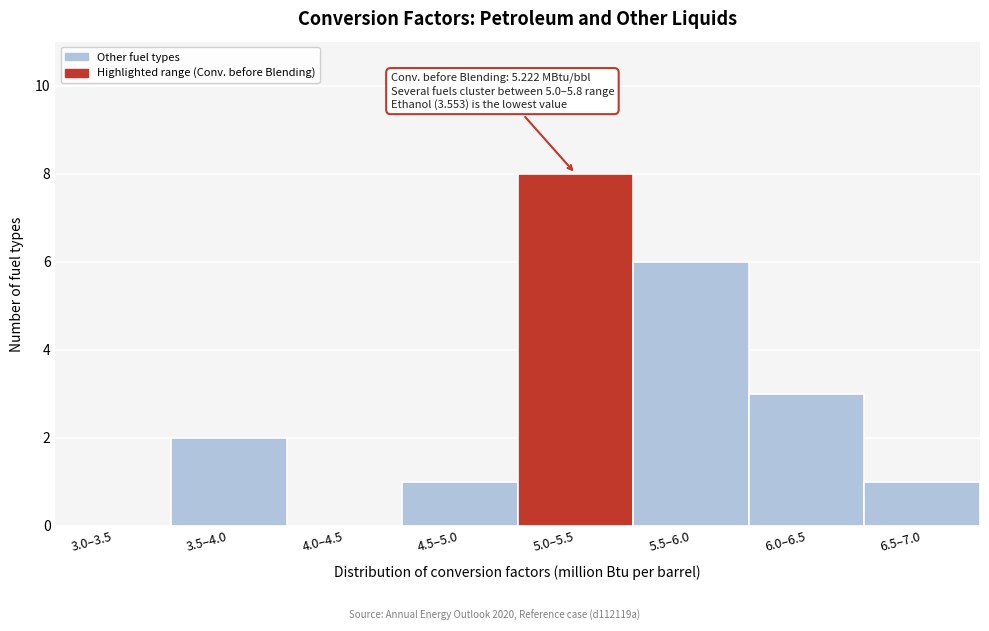

Reading right to left, what are all the values shown in this chart?

6.5–7.0=1	6.0–6.5=3	5.5–6.0=6	5.0–5.5=8	4.5–5.0=1	4.0–4.5=0	3.5–4.0=2	3.0–3.5=0